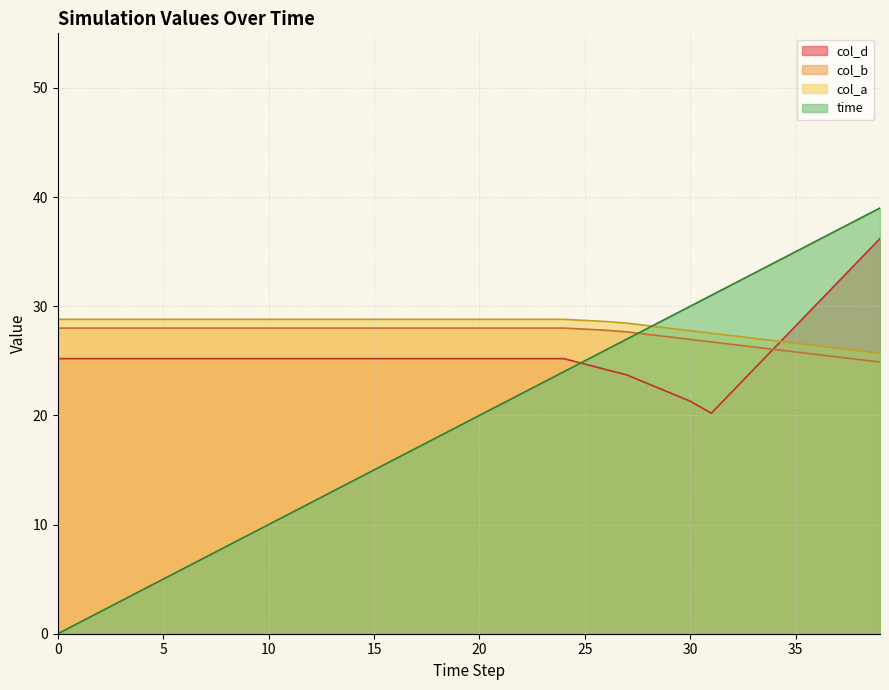

List the series in order of their peak value, lowest first.

col_b, col_a, col_d, time